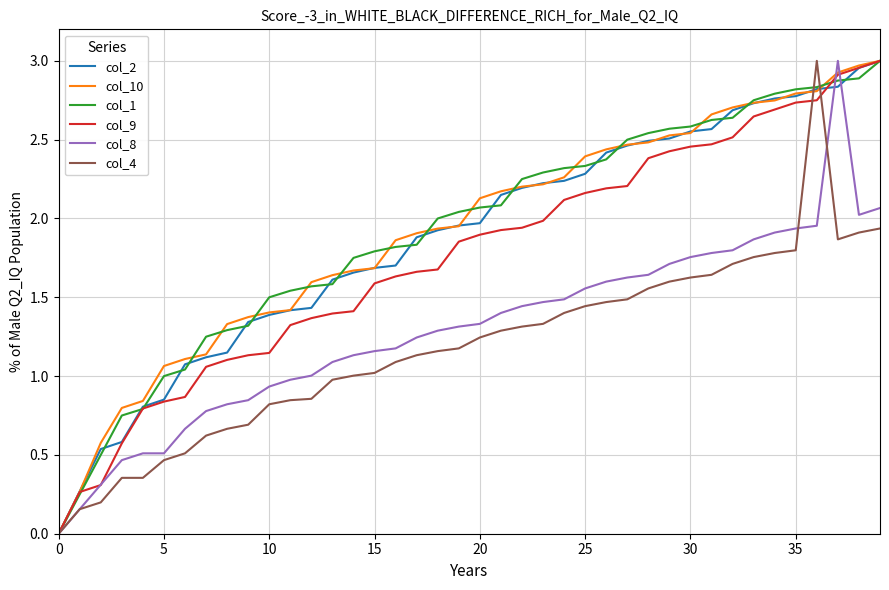

Does the chart display data point markers on the line(s)?

No